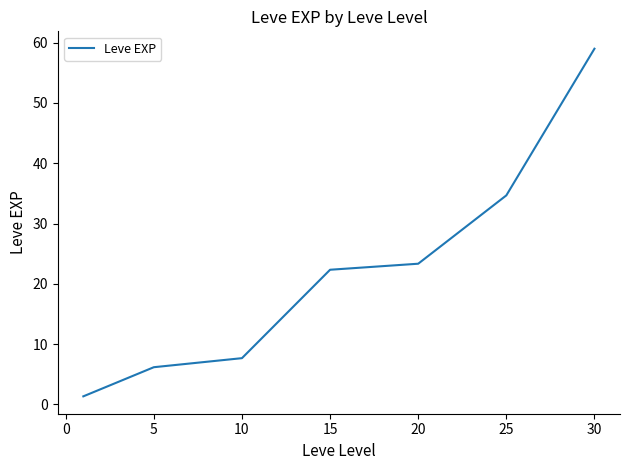

True or false: the data has more than 2 interior local peaks.

False